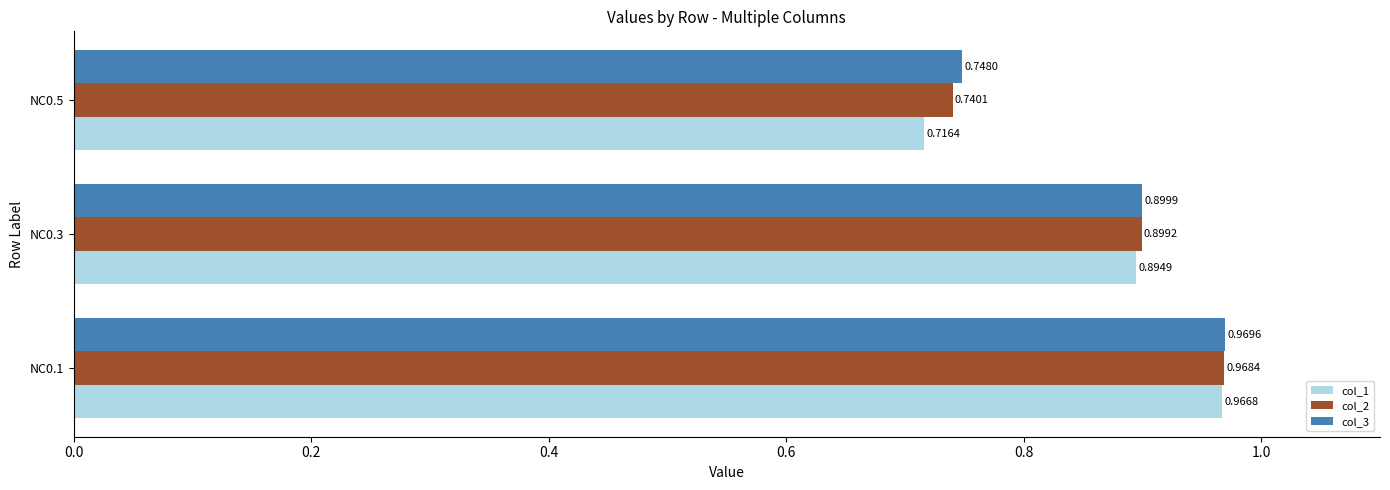

Which series has the widest spread of values?

col_1